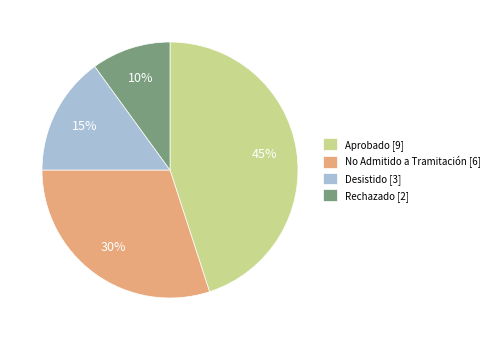

The Aprobado [9] slice represents 45% of the pie. True or false?

True